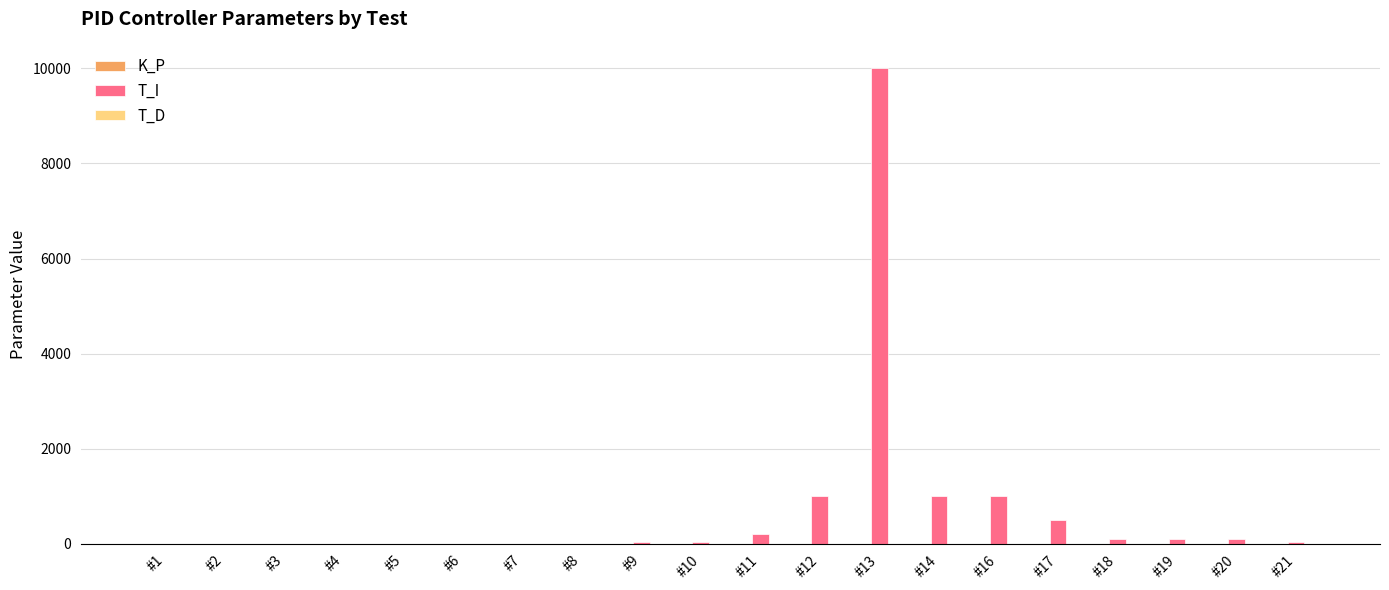

Which series changed the most between #8 and #13?

T_I